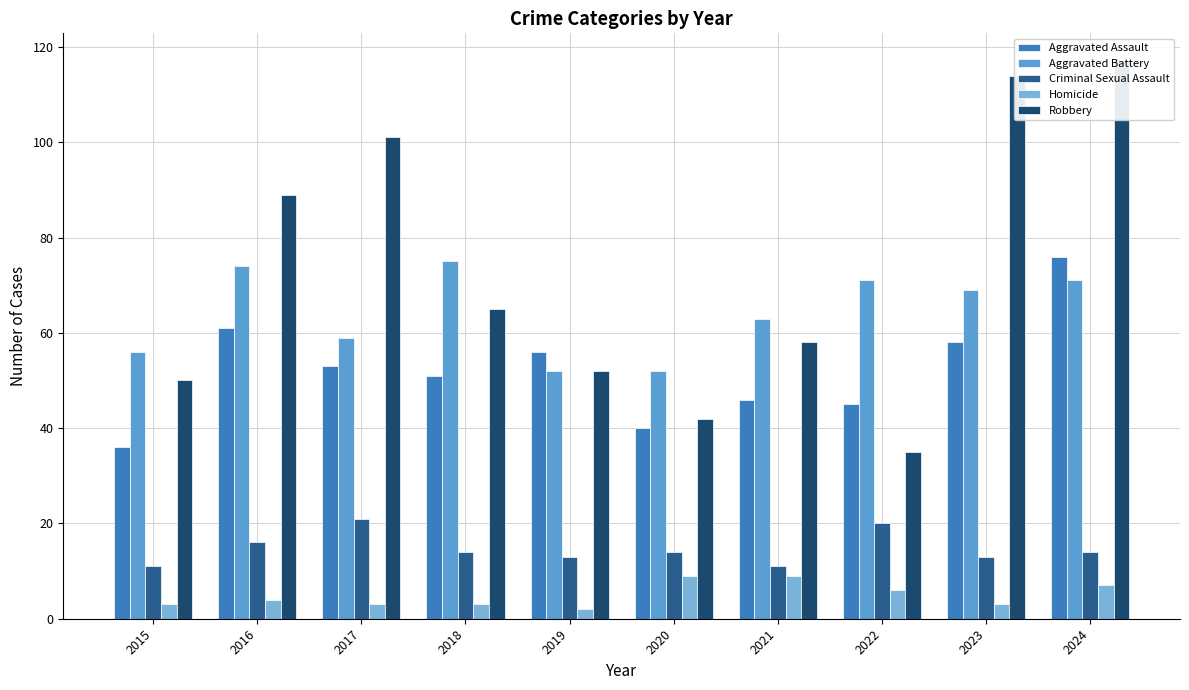

Rank the series by their maximum value, from lowest to highest.

Homicide, Criminal Sexual Assault, Aggravated Battery, Aggravated Assault, Robbery